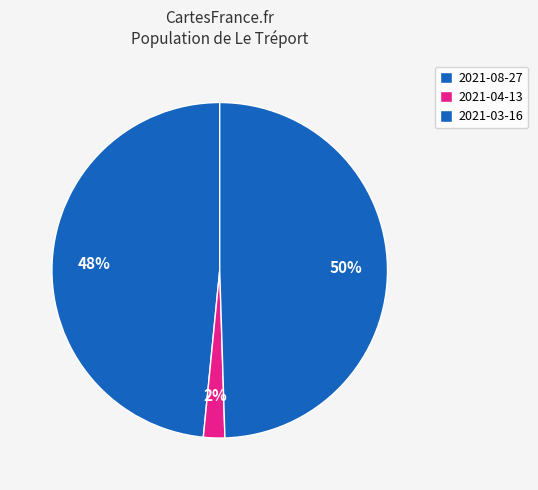

What is the largest slice in the pie chart?

2021-03-16